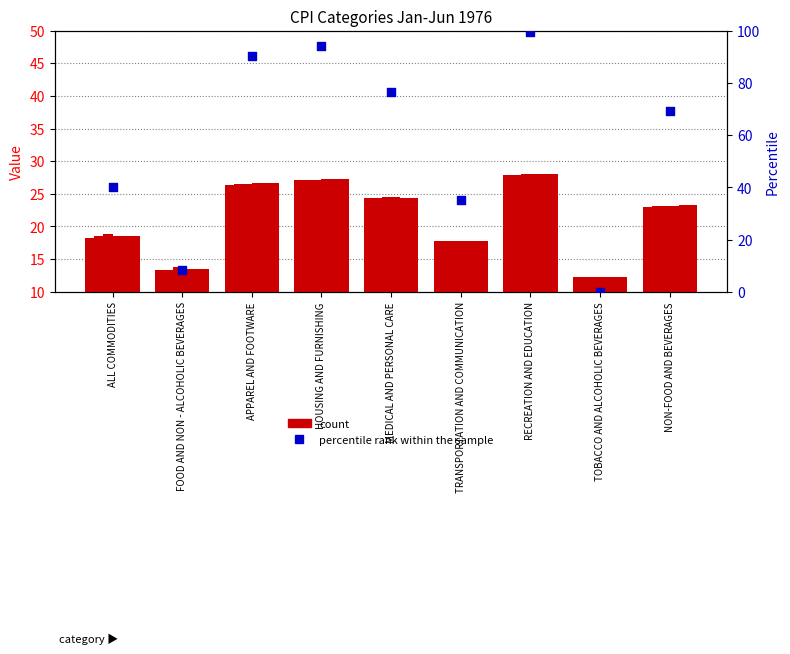

Between HOUSING AND FURNISHING and FOOD AND NON - ALCOHOLIC BEVERAGES, which is larger?

HOUSING AND FURNISHING